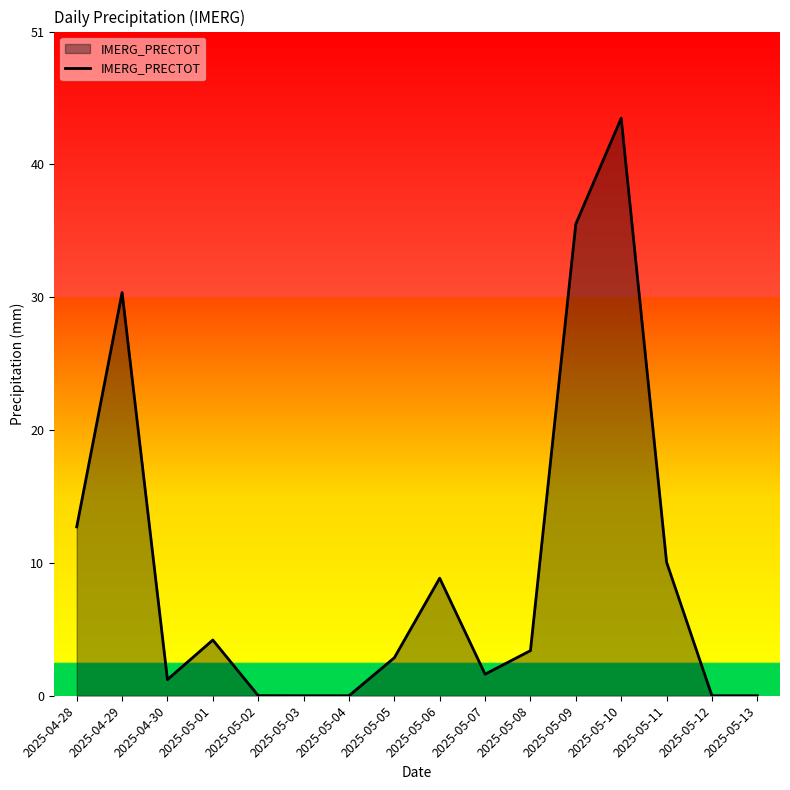

At which category does the chart reach its peak across all series?

2025-05-10